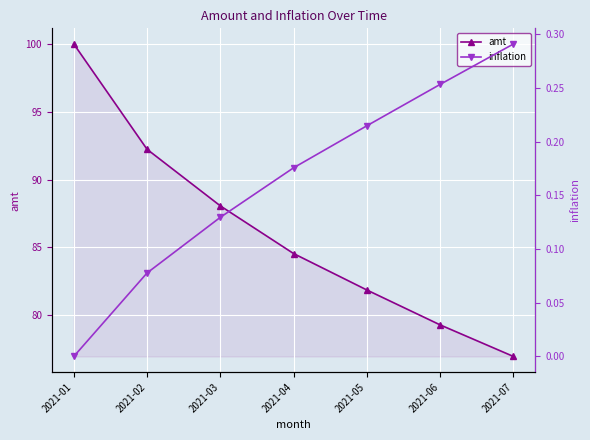

What is the value of the inflation point at the 2nd from the left?

0.1